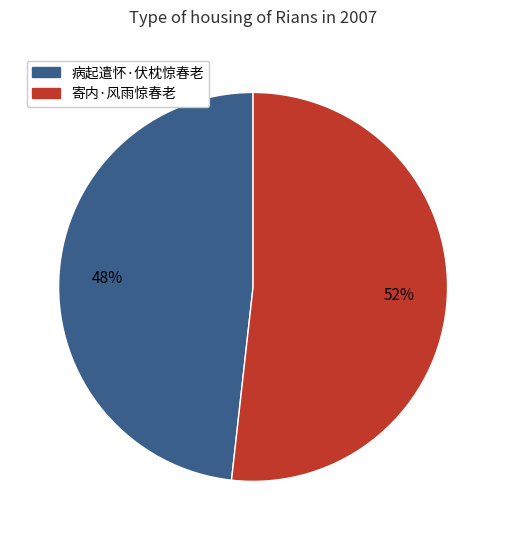

Between 寄内·风雨惊春老 and 病起遣怀·伏枕惊春老, which is larger?

寄内·风雨惊春老